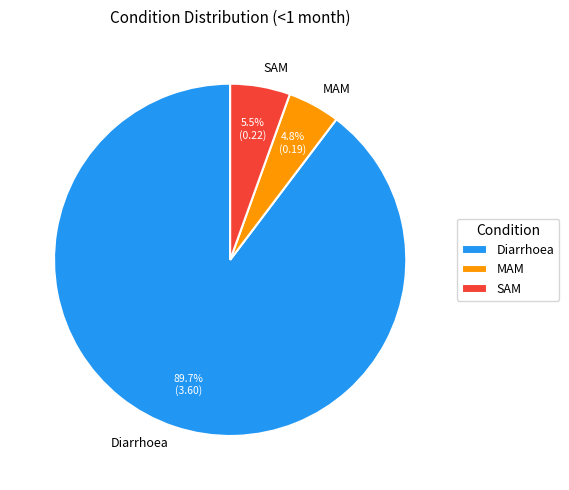

To the nearest percent, what is the average slice percentage?

33%